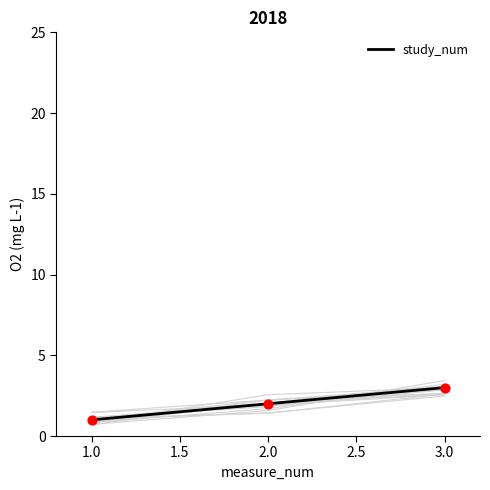

The value of study_num at 2.0 is 2. True or false?

True